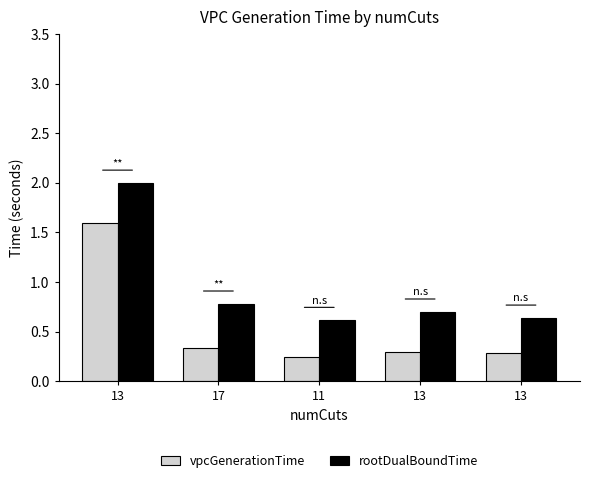

At which category does the chart reach its peak across all series?

13